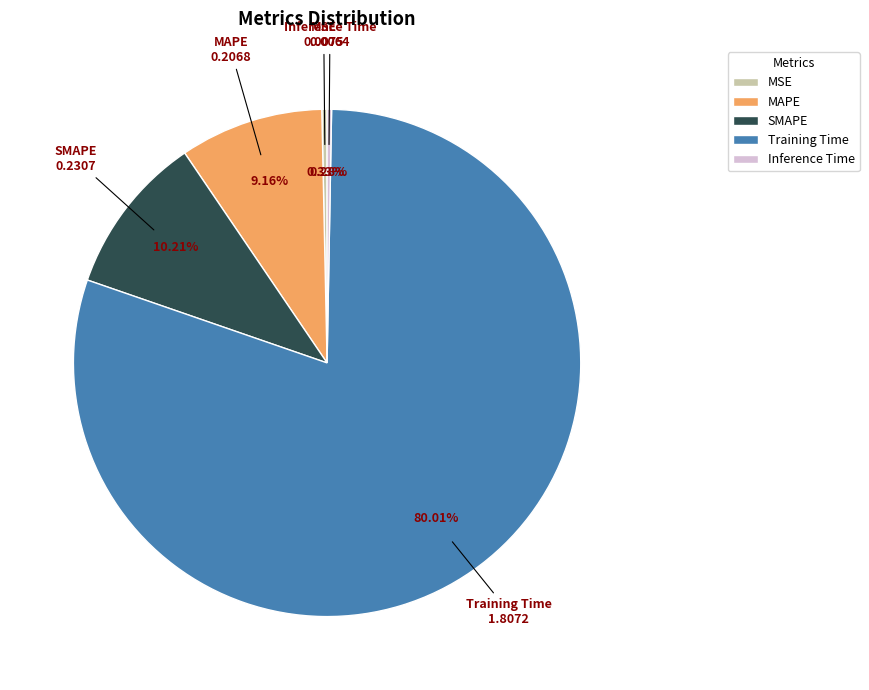

Combined, do SMAPE and Training Time account for over 50%?

Yes